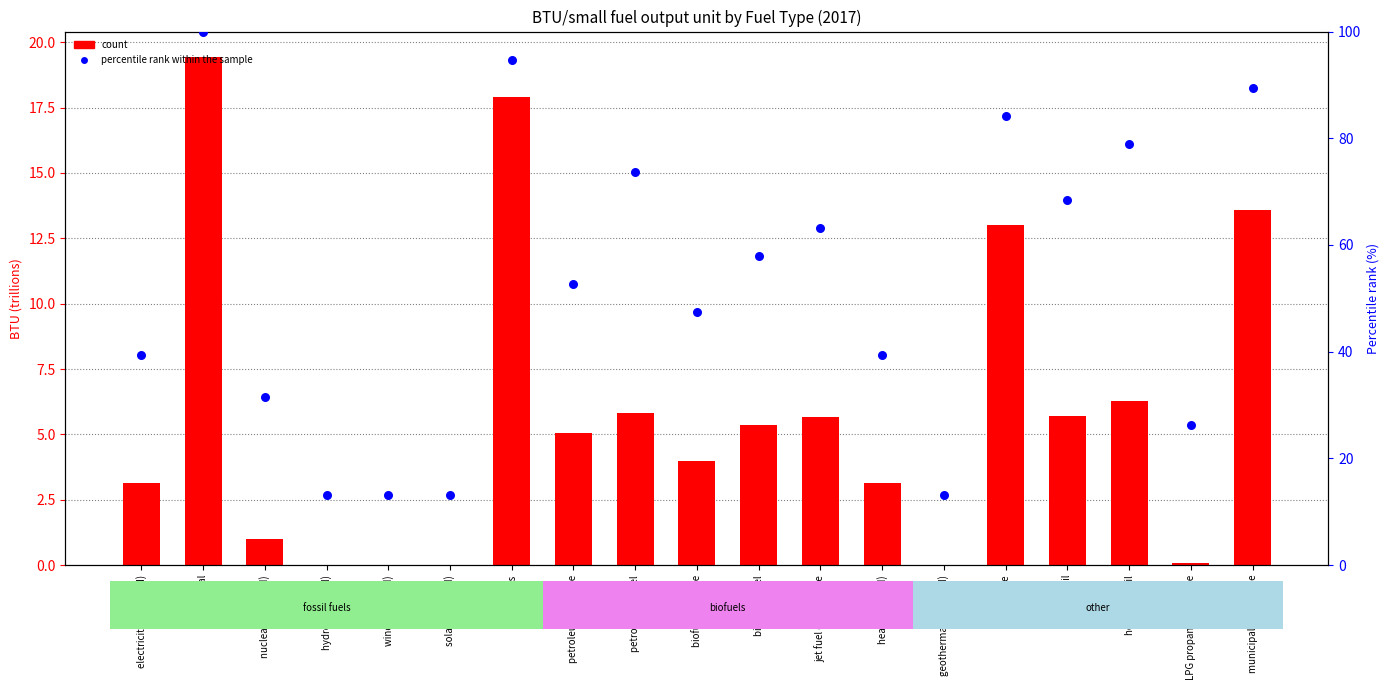

Which series has the largest Y range (max minus min)?

percentile rank within the sample